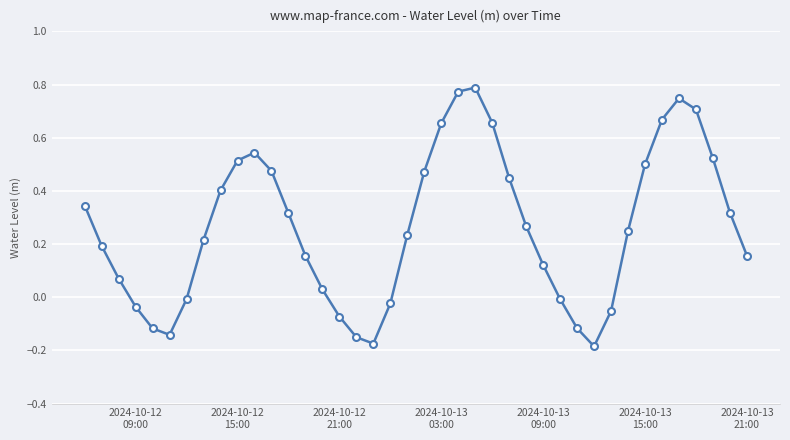

What is the sum of all values?

10.5